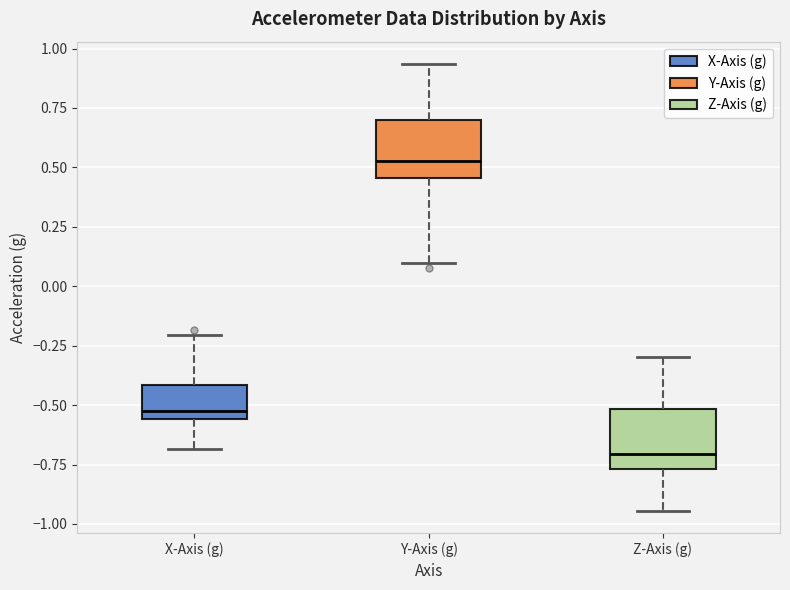

Reading left to right, transcribe this box plot: for each box, give where its median line is, the range the box spans, and where its two whiskers end, as read against the y-axis. The values are not printed on the chart, so give them approximately, as read against the axis.

X-Axis (g): median -0.50, box -0.55 to -0.40, whiskers -0.70 to -0.20
Y-Axis (g): median 0.55, box 0.45 to 0.70, whiskers 0.10 to 0.95
Z-Axis (g): median -0.70, box -0.75 to -0.50, whiskers -0.95 to -0.30